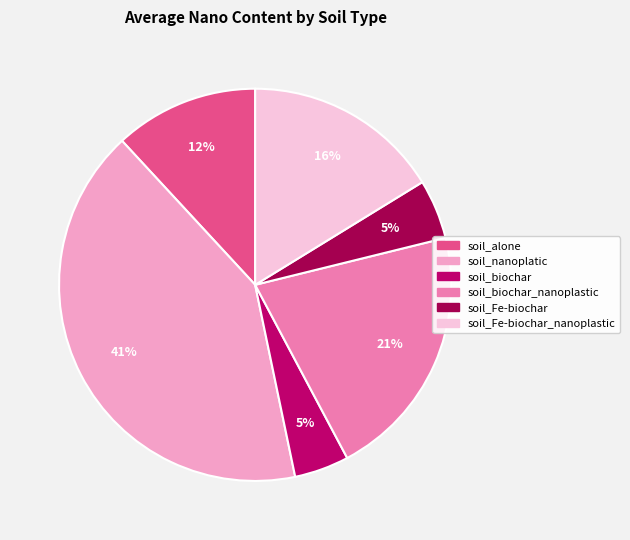

To the nearest percent, what is the average slice percentage?

17%